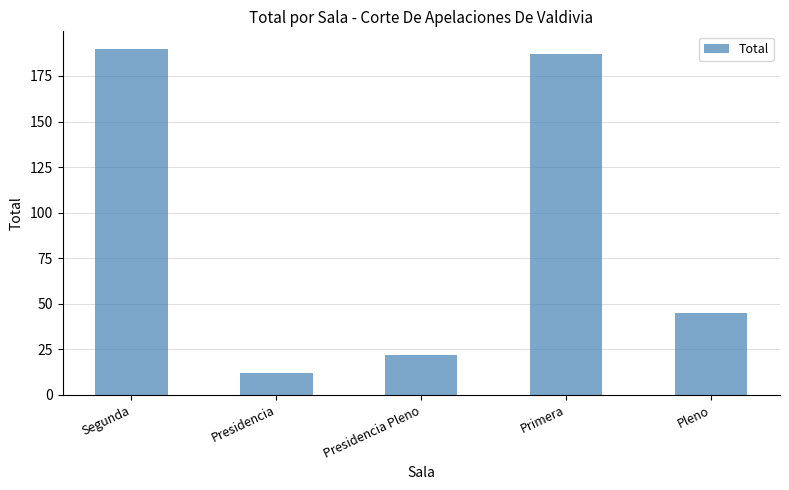

Reading right to left, list all the values displayed in this chart.

Pleno=45	Primera=187	Presidencia Pleno=22	Presidencia=12	Segunda=190